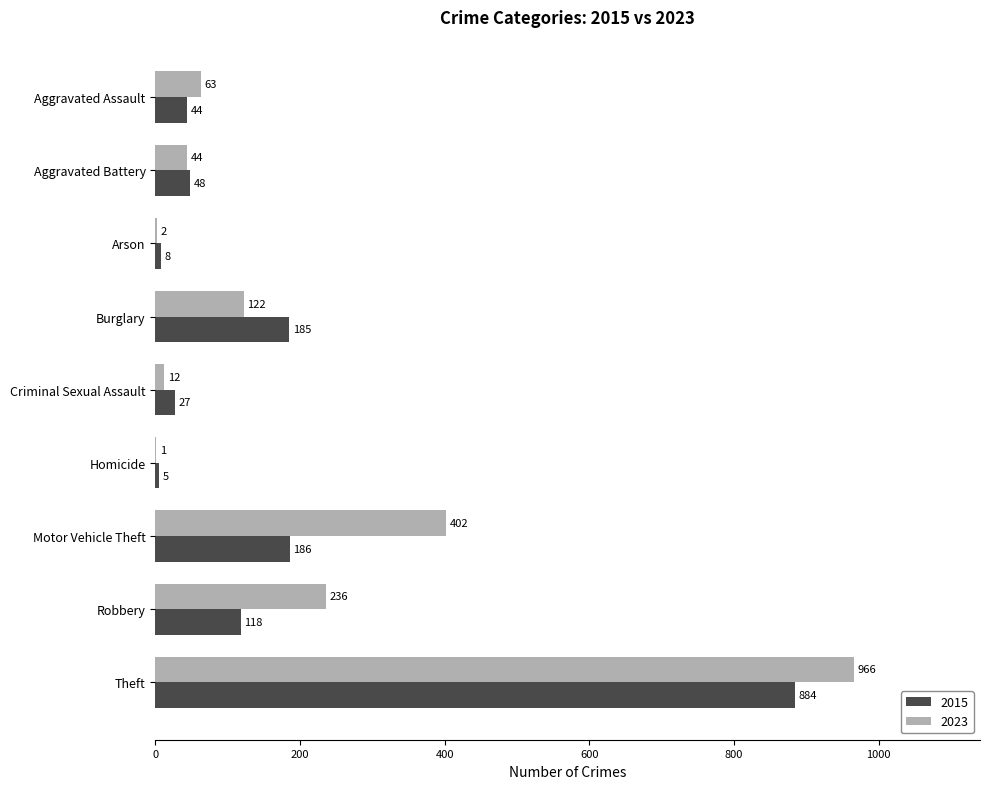

What is the total value across all series at Aggravated Assault?

107